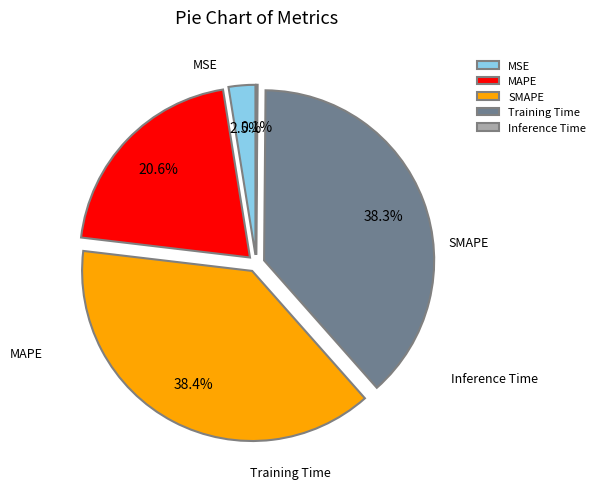

How many slices are in this pie chart?

5